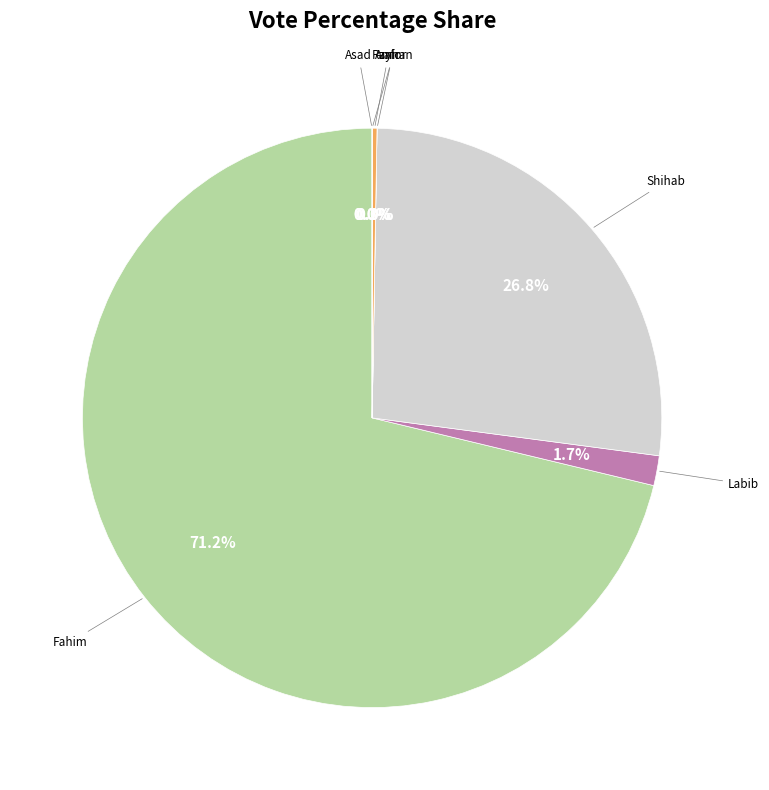

Is there any slice that represents more than half of the pie?

Yes